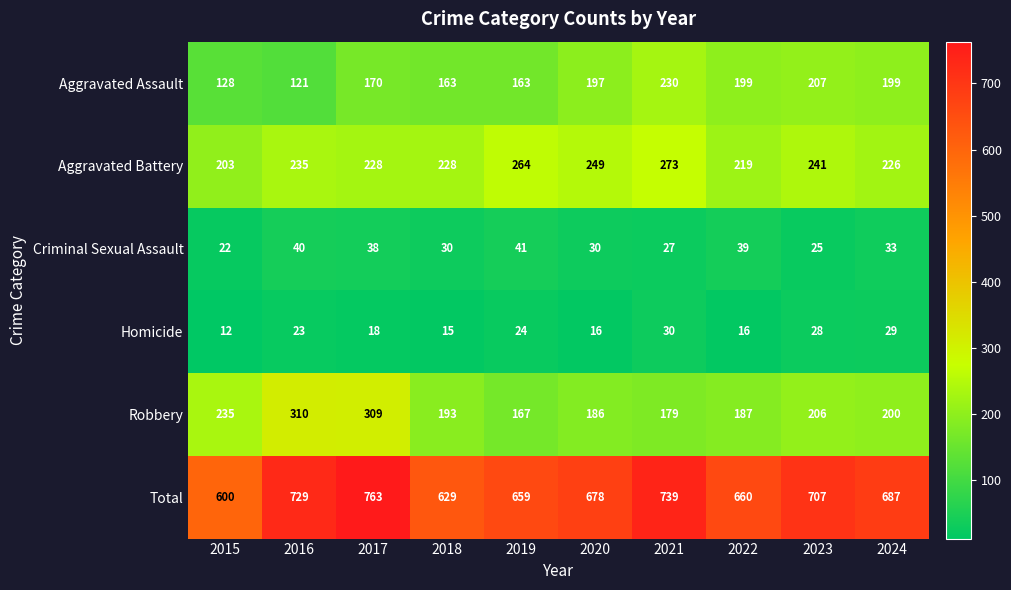

How many distinct data groups are displayed?

6